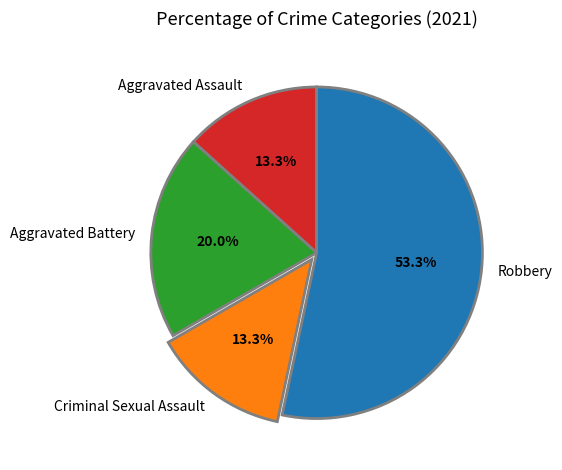

To the nearest percent, what is the difference between the largest and smallest slice percentages?

40%